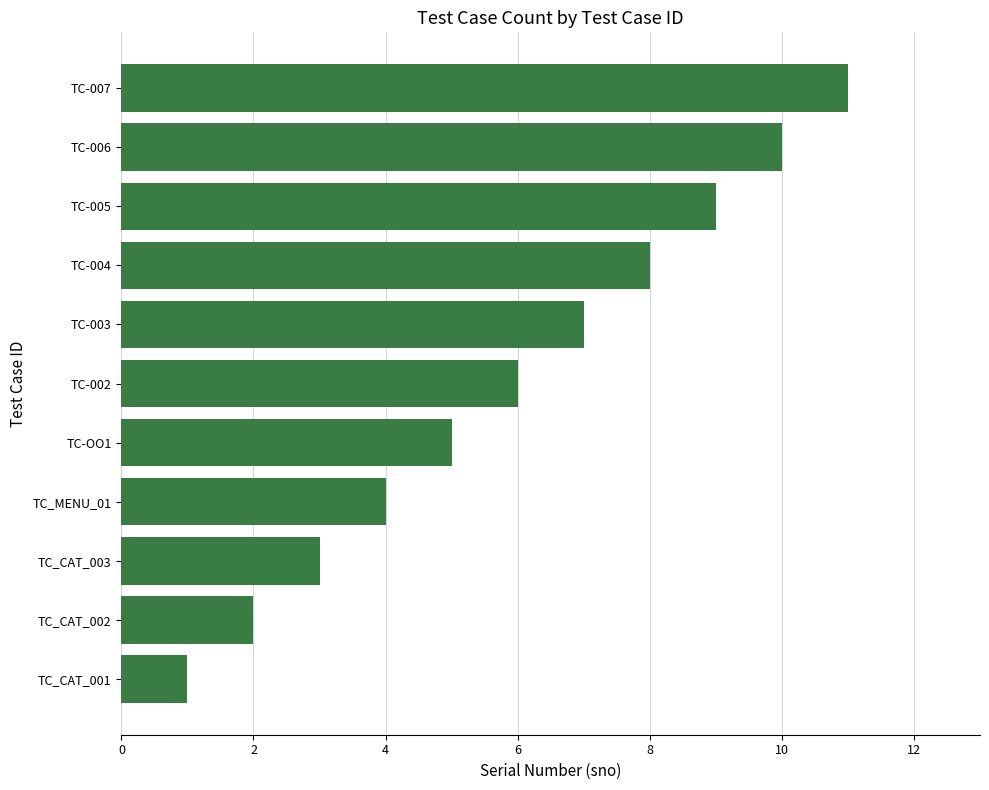

How many data points does each series have?

11